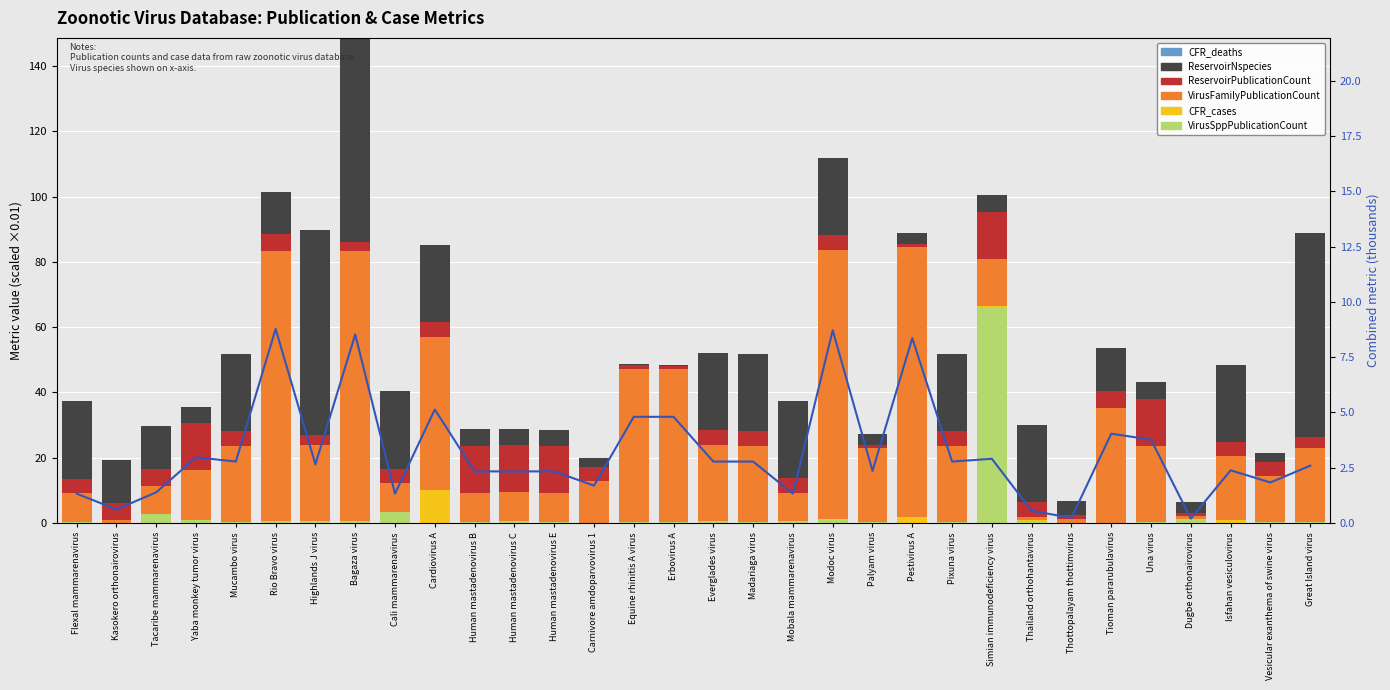

Rank the series by their maximum value, from highest to lowest.

VirusFamilyPublicationCount, VirusSppPublicationCount, ReservoirNspecies, ReservoirPublicationCount, CFR_cases